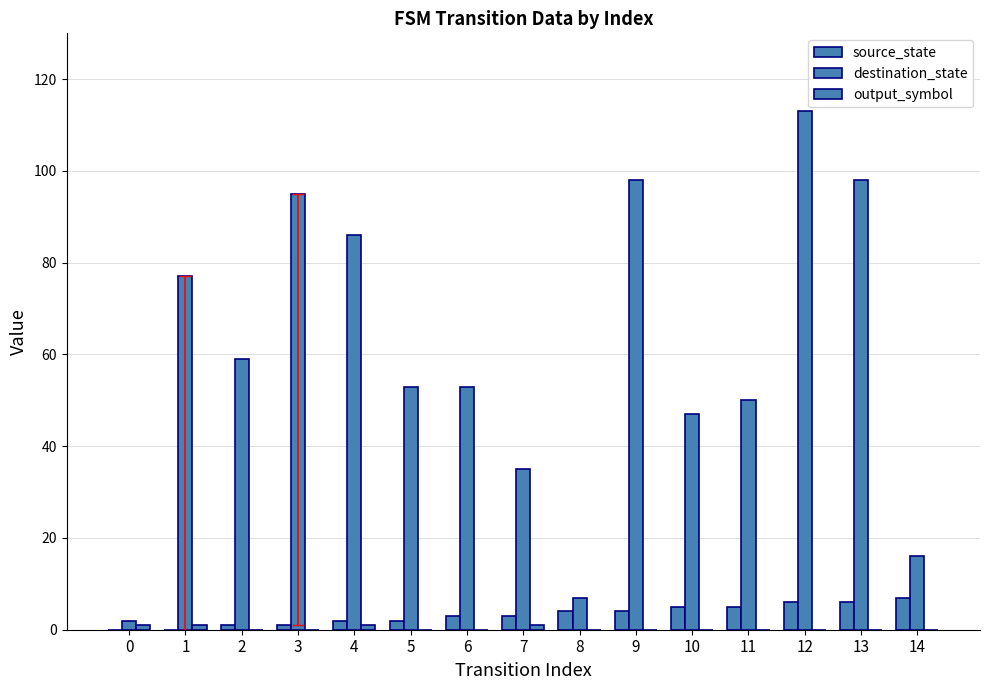

How many categories are shown in the chart?

15